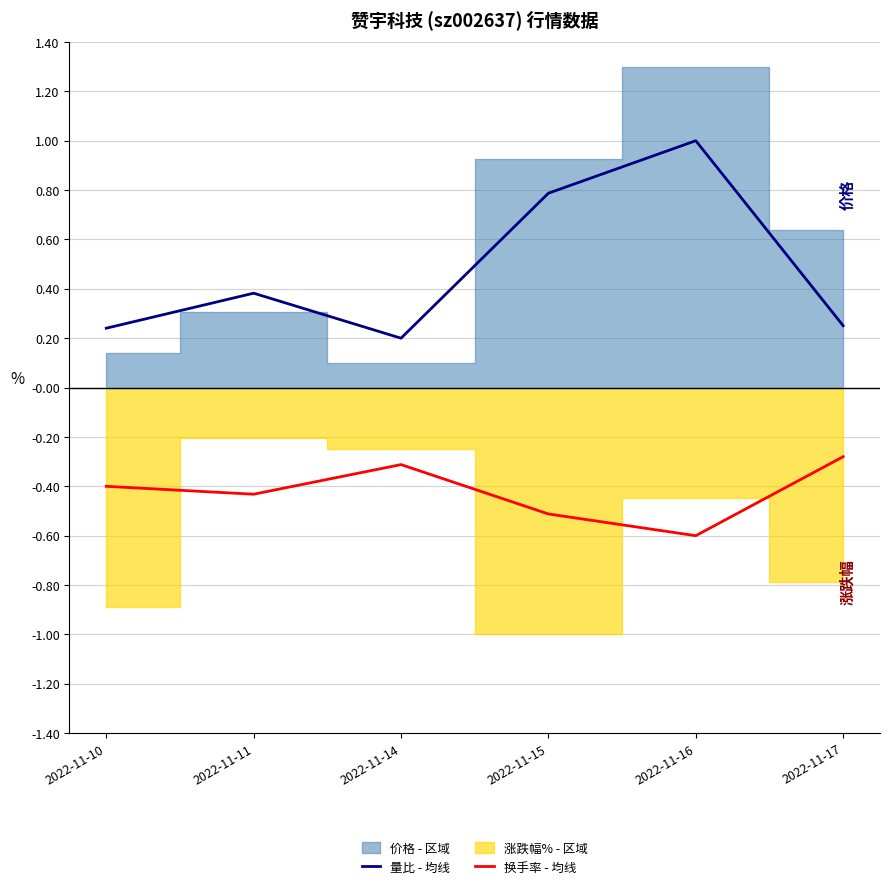

Reading right to left, extract all data points from this chart.

量比 - 均线: 0.3	1.0	0.8	0.2	0.4	0.2
换手率 - 均线: -0.3	-0.6	-0.5	-0.3	-0.4	-0.4